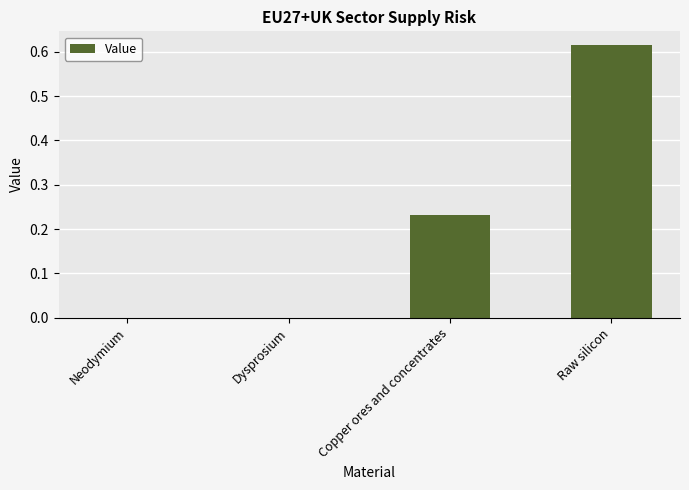

Are the bars horizontal?

No